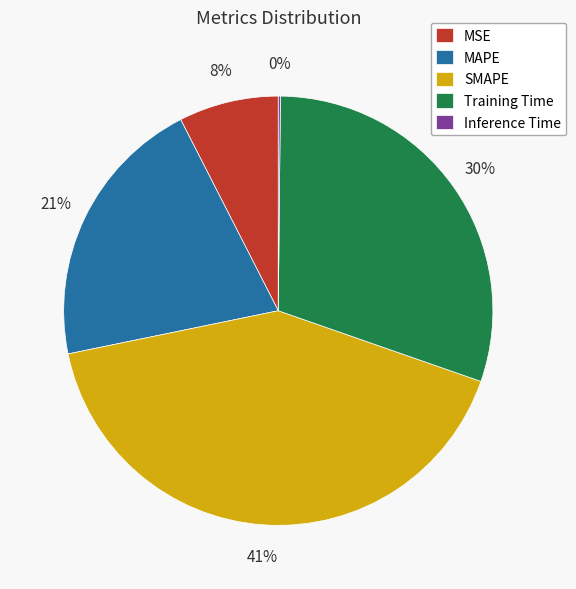

Is there a majority slice in this chart?

No